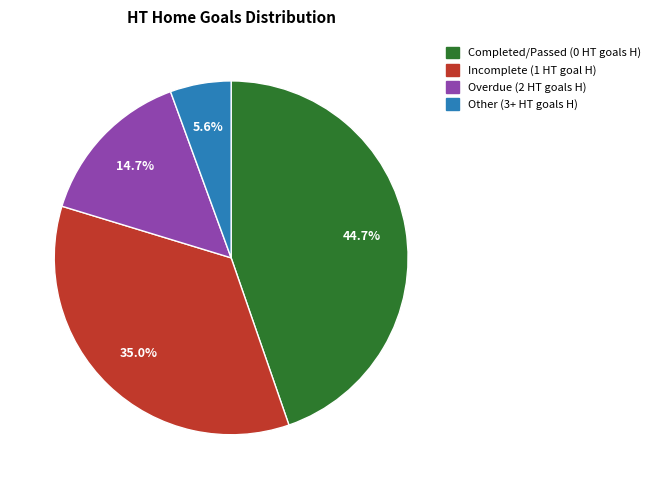

Is there any slice that represents more than half of the pie?

No